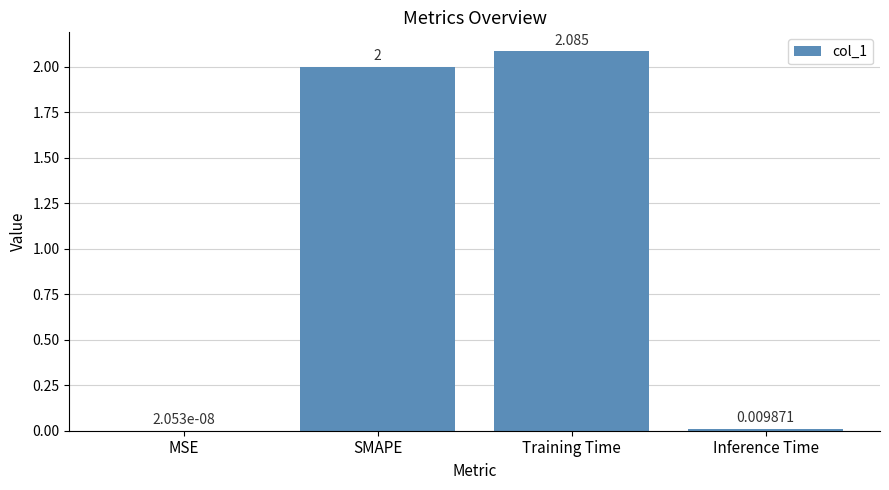

How many series are shown in this chart?

1